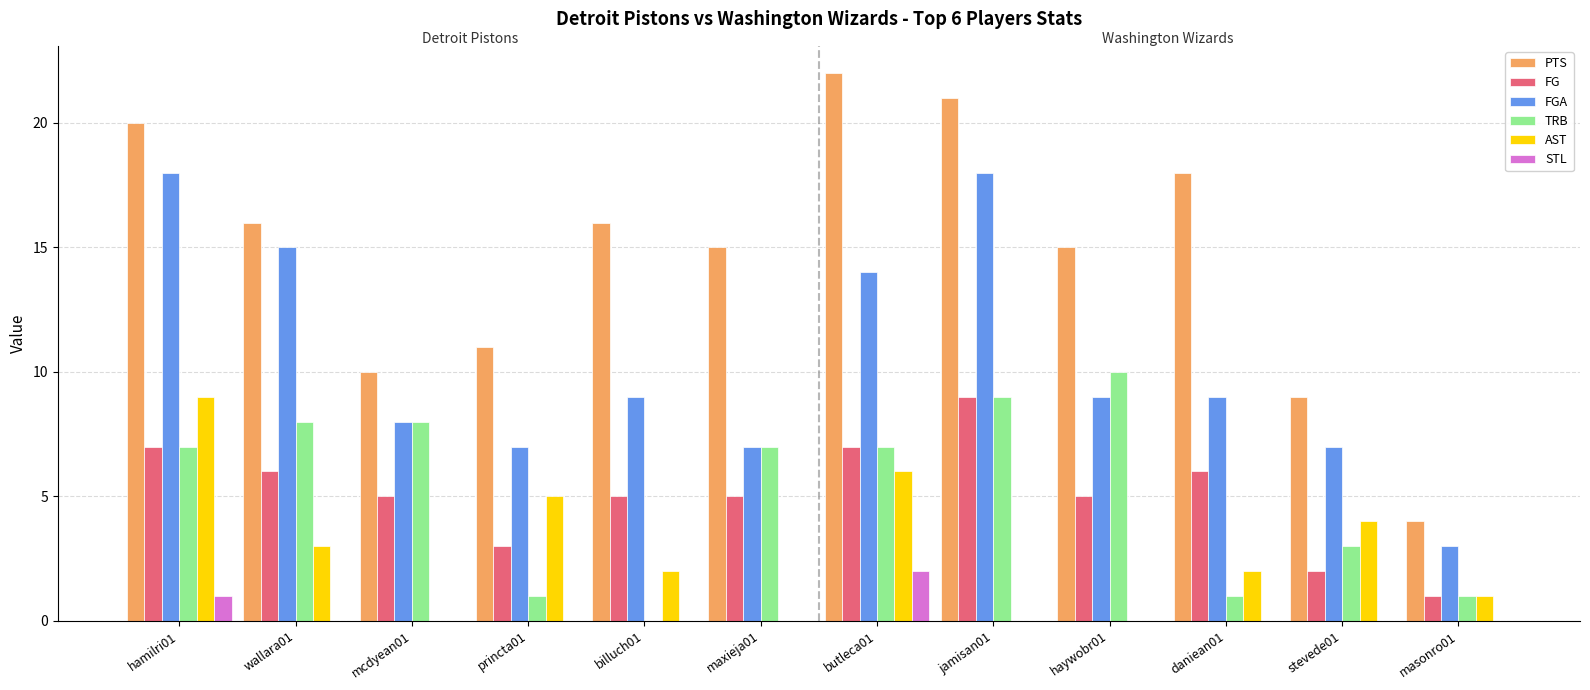

Which series changed the most between wallara01 and princta01?

FGA